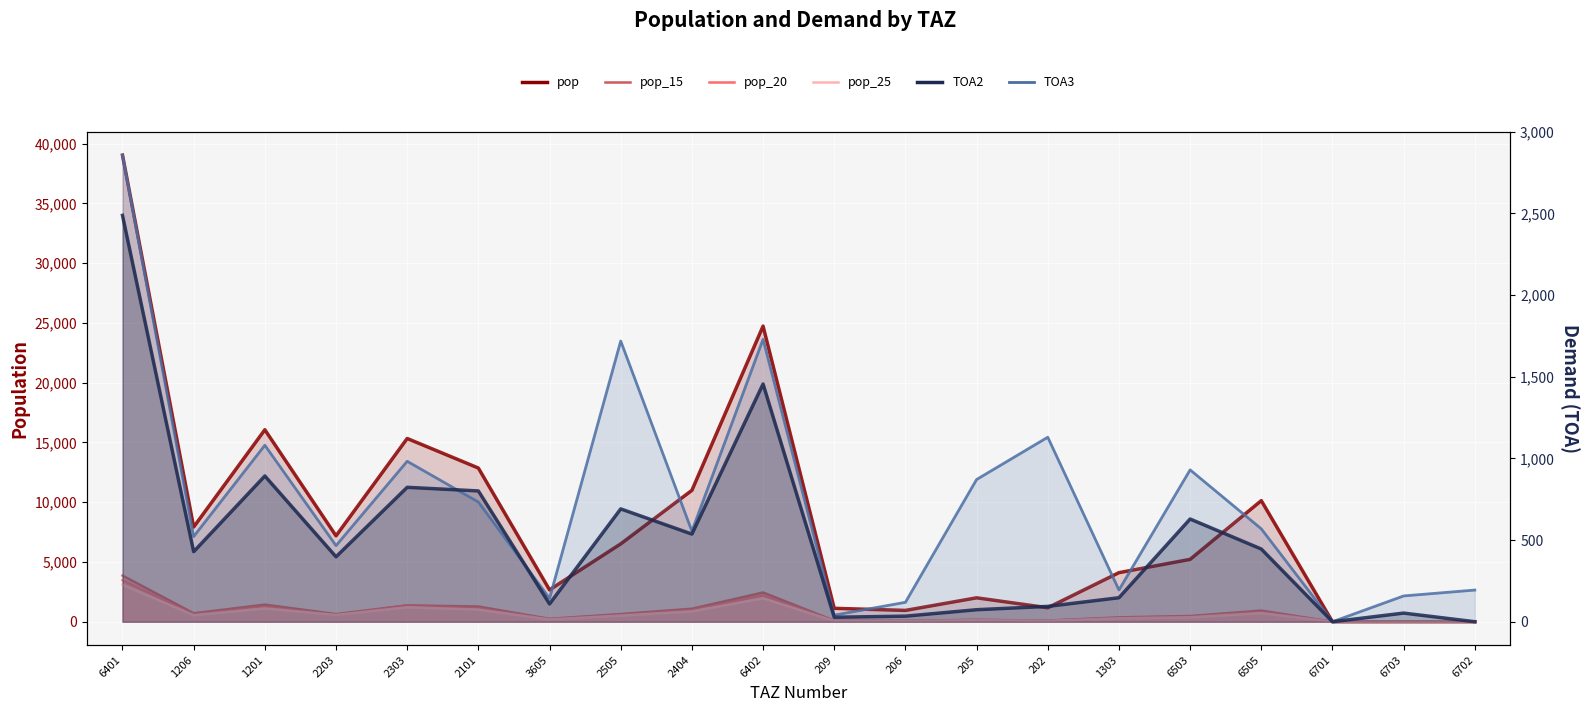

Read the pop_15_line value at 2203.

640.7